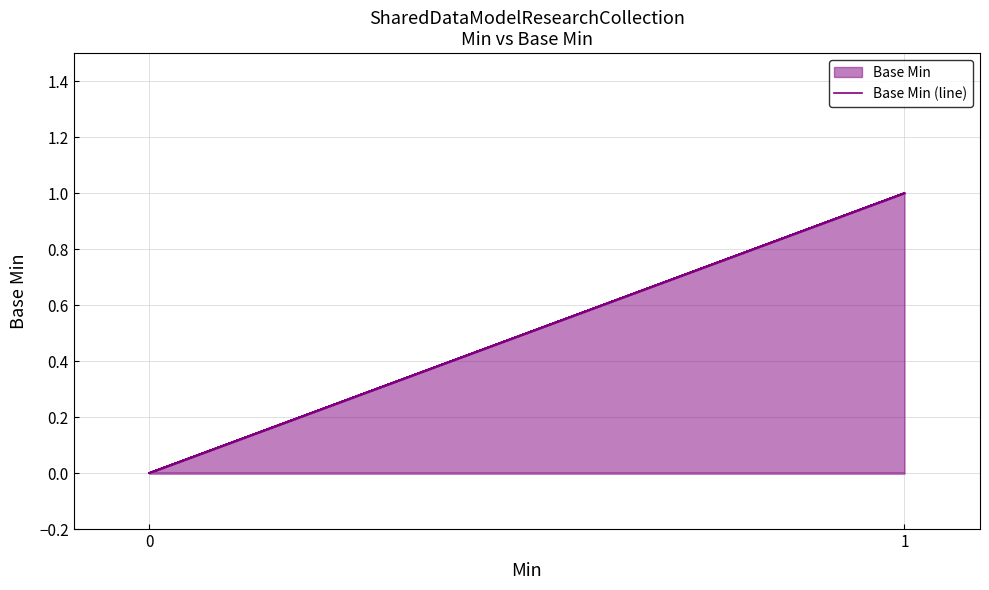

Which category has the highest value across all series?

1